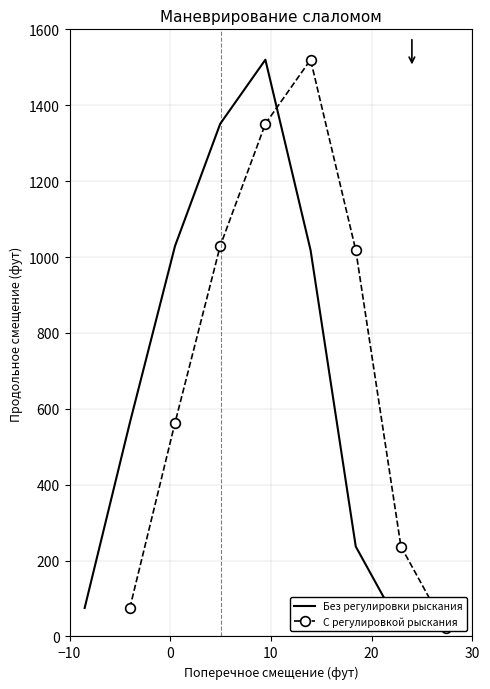

At how many categories does at least one series exceed 989?

4